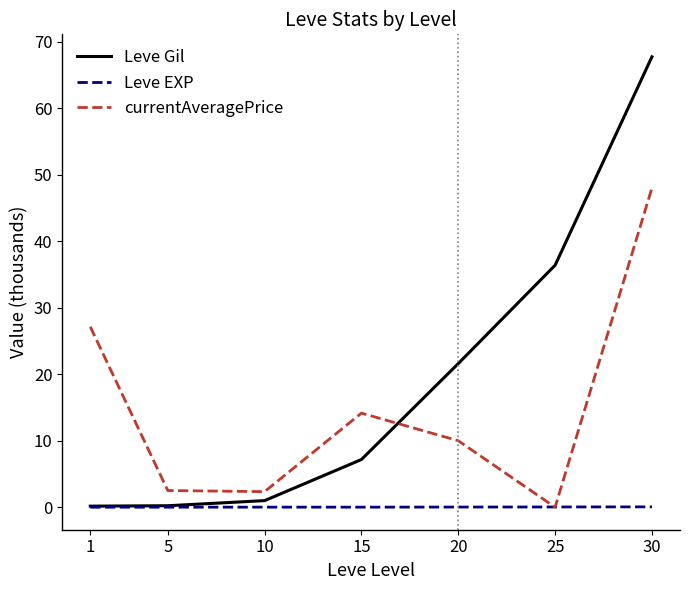

True or false: Leve Gil has more than 2 interior local peaks.

False